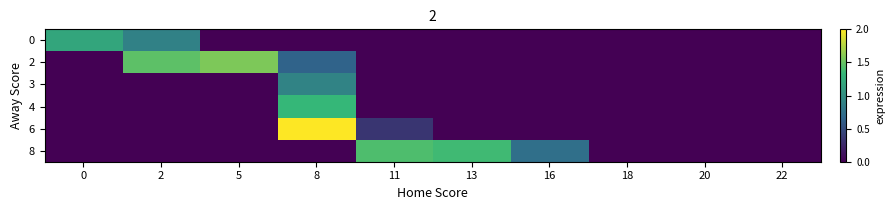

At how many categories does at least one series exceed 0?

7